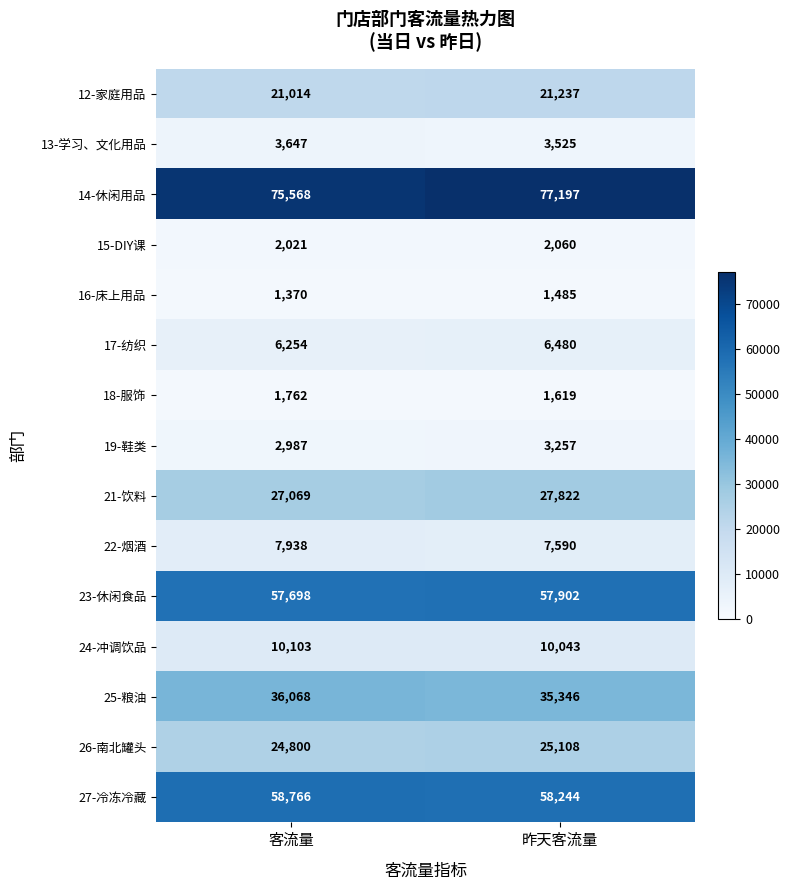

Which series has the widest spread of values?

14-休闲用品